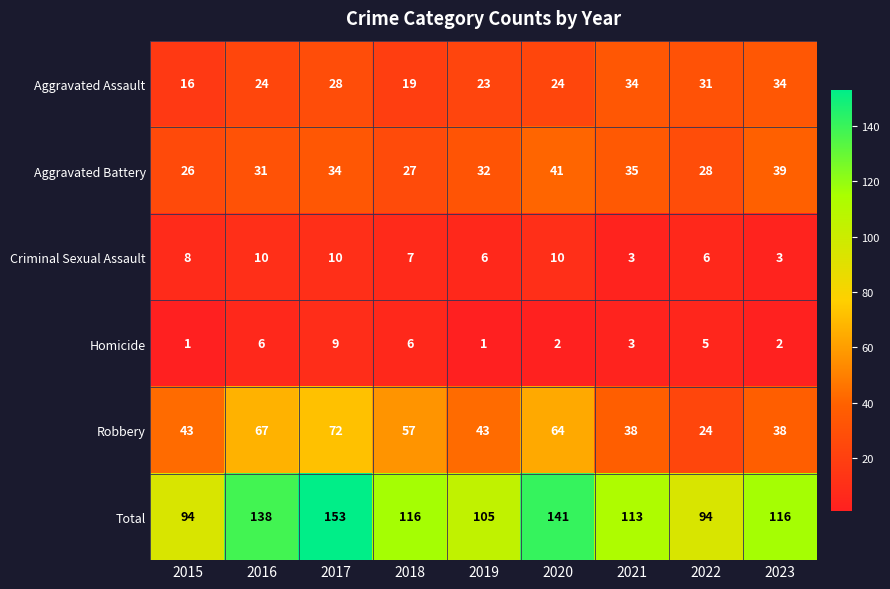

Which series has the largest range (max minus min)?

Total